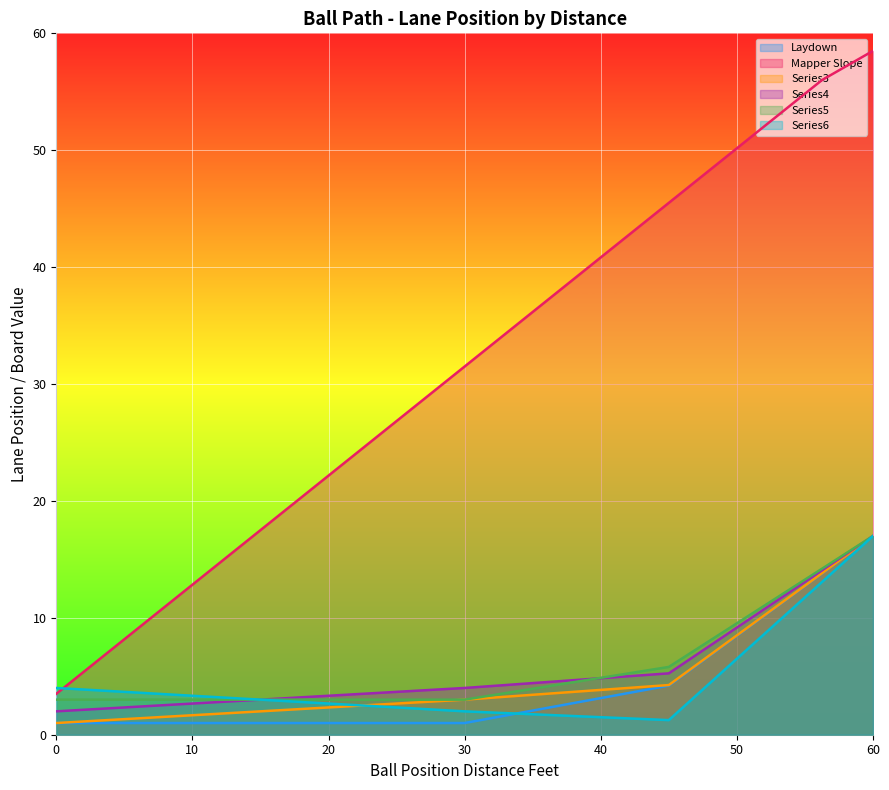

What is the approximate value of Laydown at 18.75?

1.0